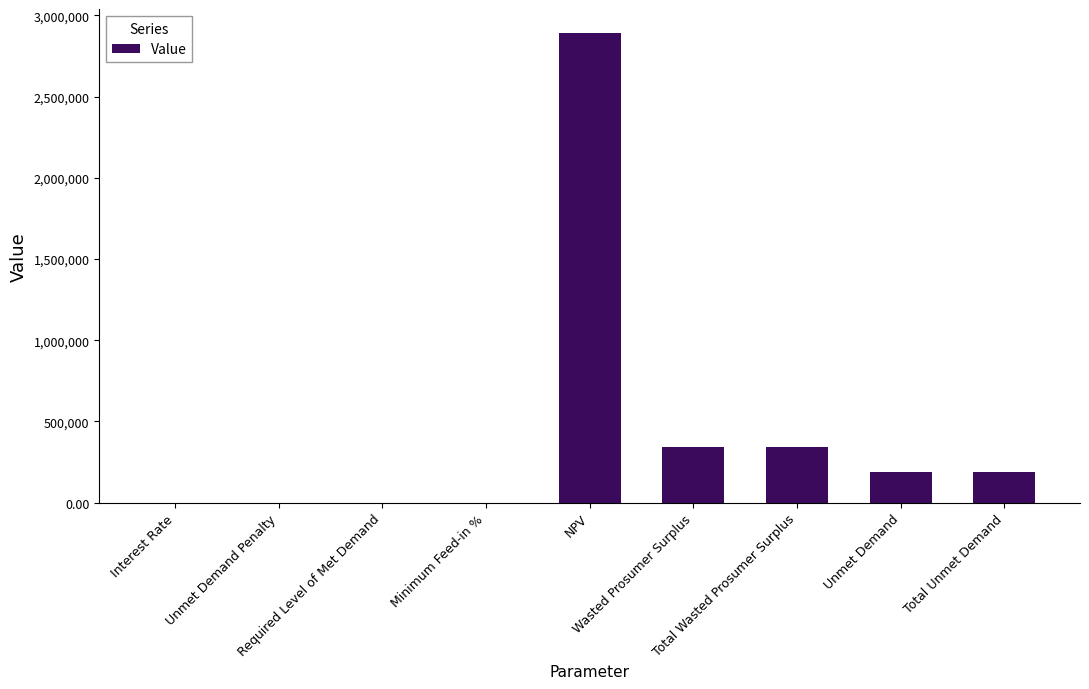

What is the maximum value shown in the chart?

2894519.0